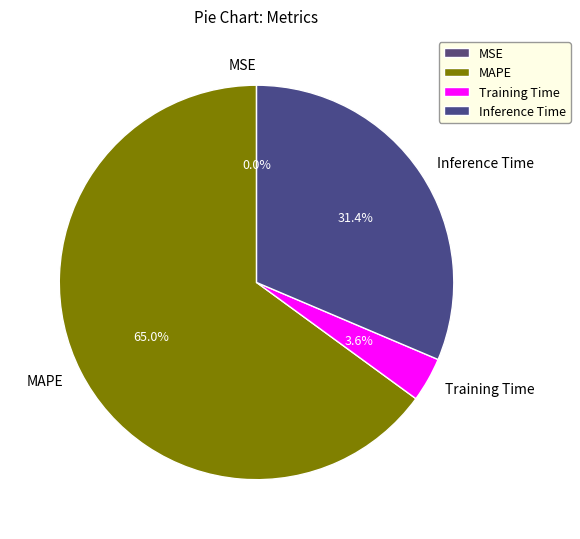

To the nearest percent, what portion does Training Time represent?

4%